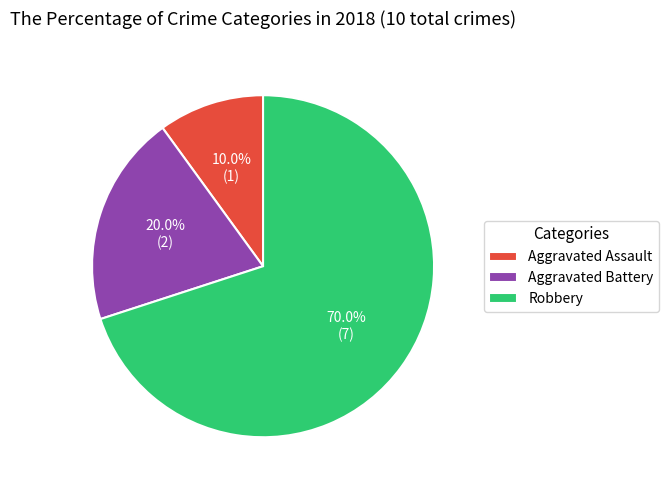

Combined, what portion of the pie is Aggravated Battery and Aggravated Assault?

30.0%